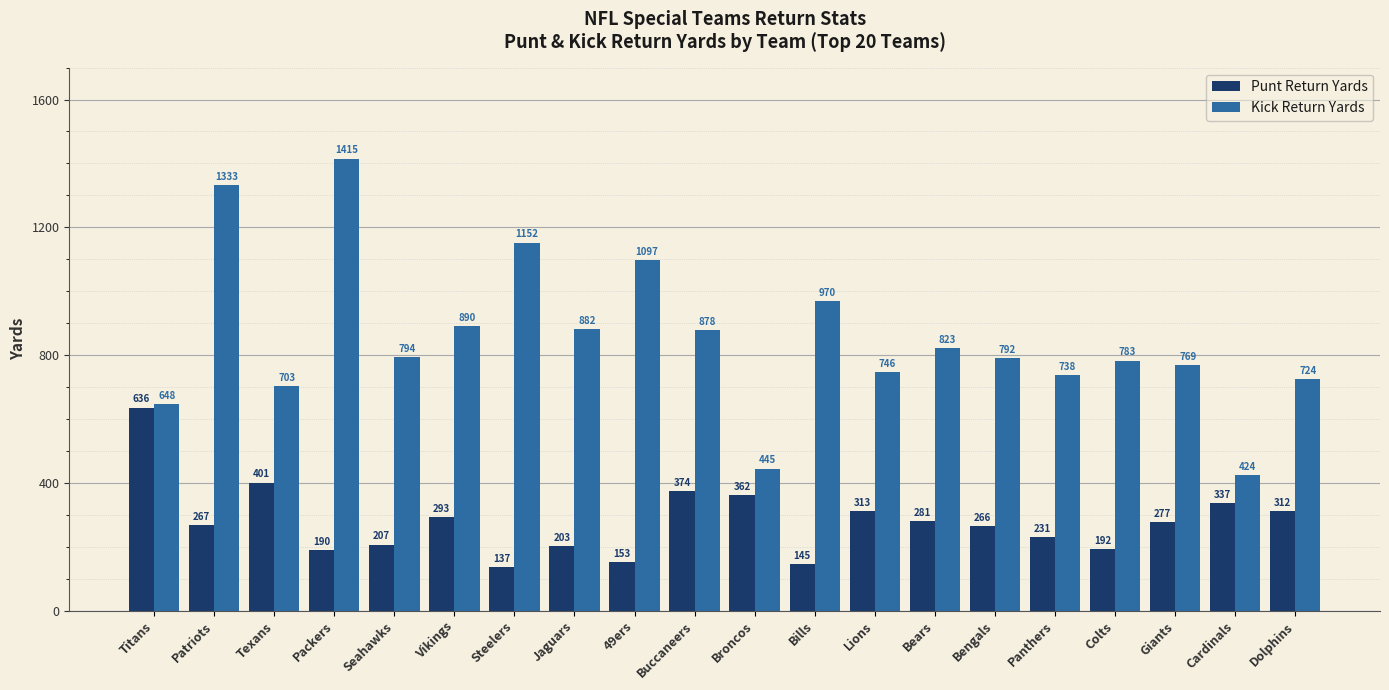

List the series in order of their peak value, lowest first.

Punt Return Yards, Kick Return Yards